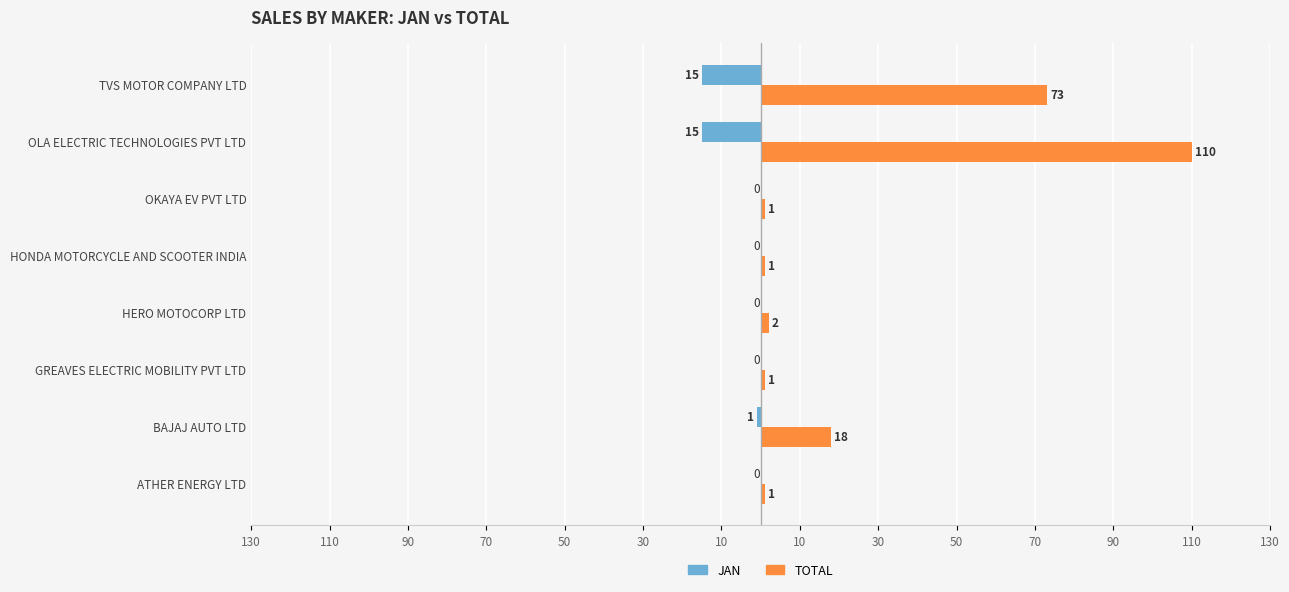

Which series has the largest total across all categories?

TOTAL